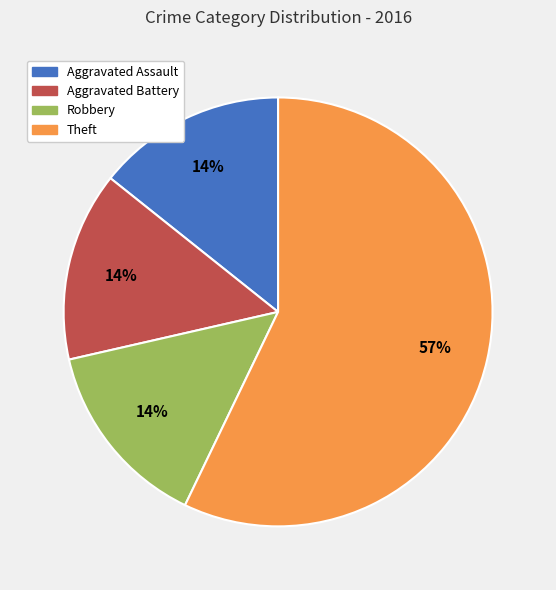

What is the largest slice in the pie chart?

Theft